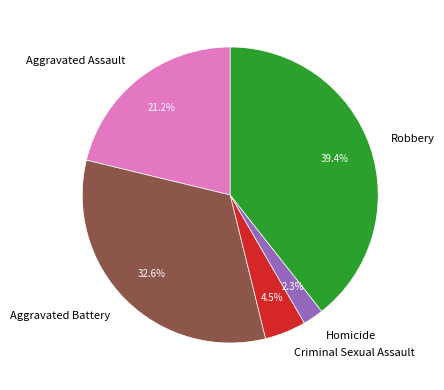

How much of the chart is everything except Aggravated Assault?

78.8%